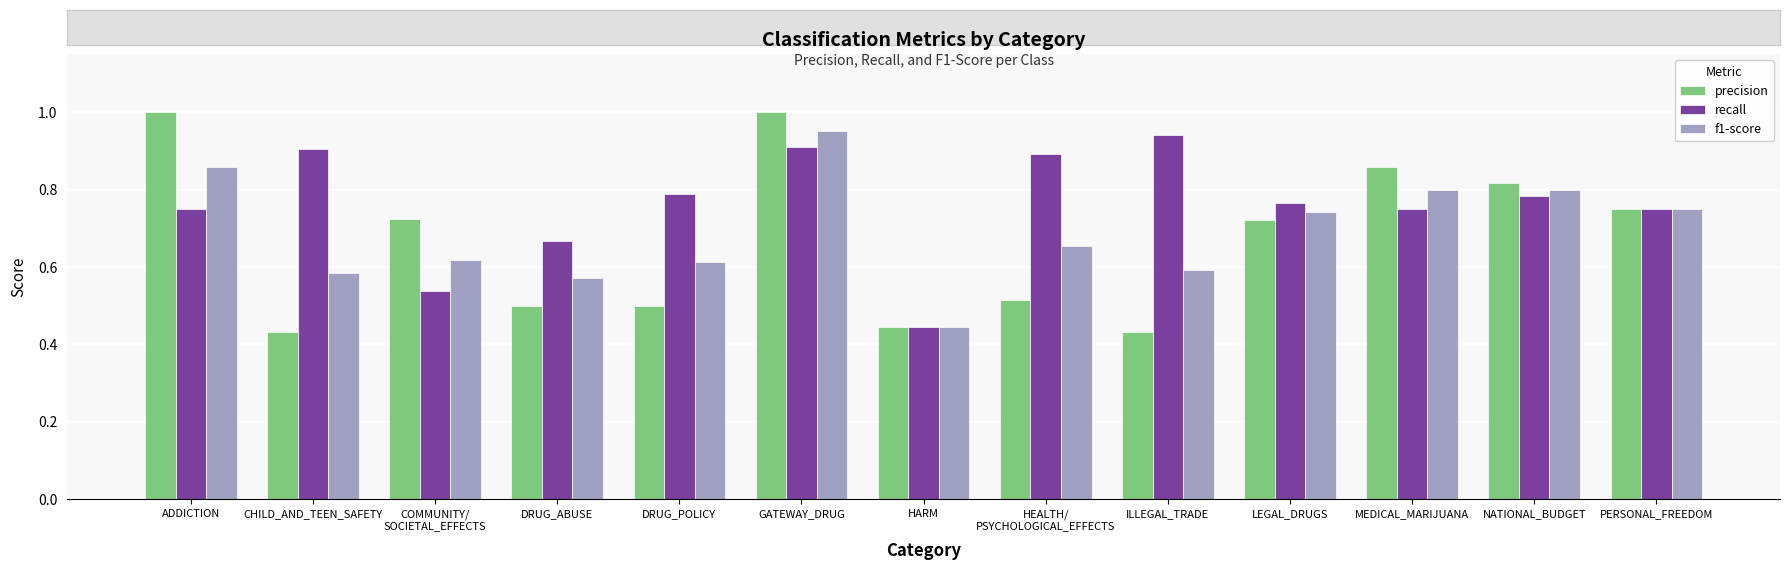

What is the label of the 9th bar from the left?

ILLEGAL_TRADE